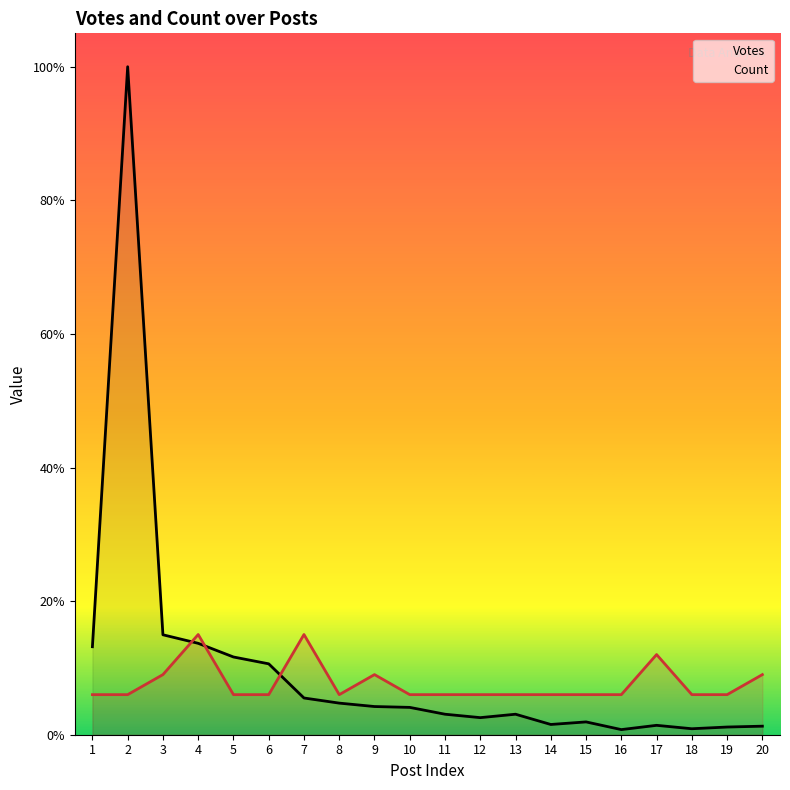

At which label does Count reach its minimum?

1